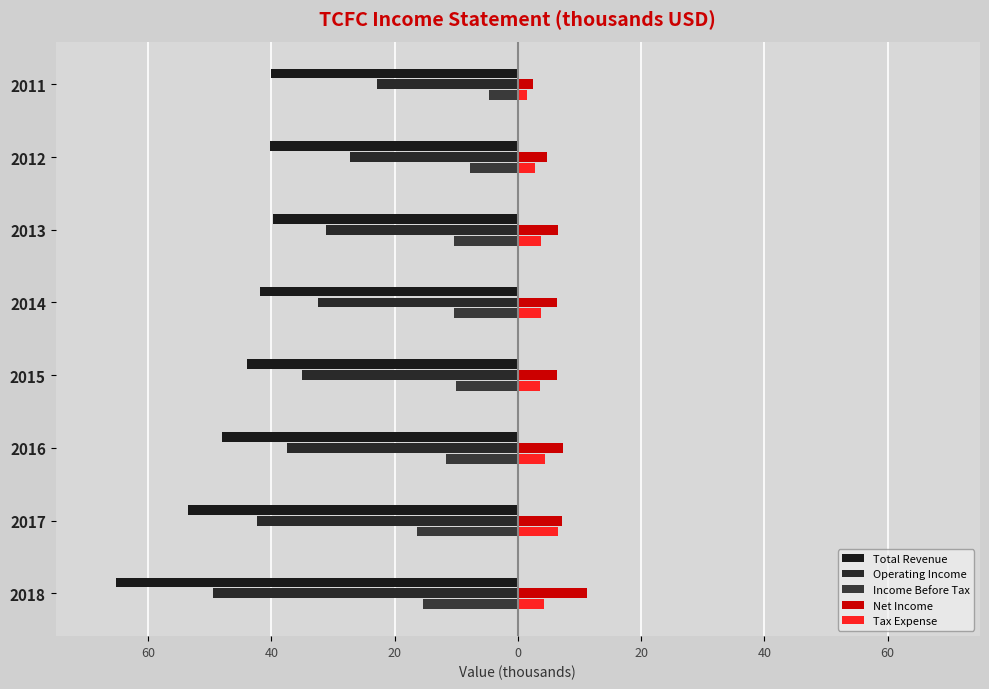

Rank the series by their maximum value, from lowest to highest.

Total Revenue, Operating Income, Income Before Tax, Tax Expense, Net Income